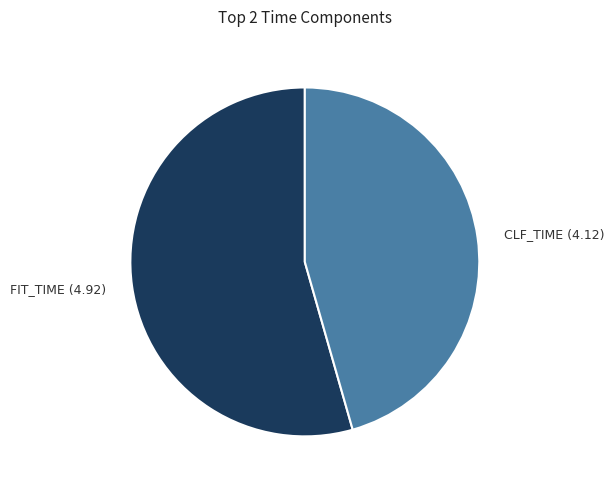

Is there a majority slice in this chart?

Yes